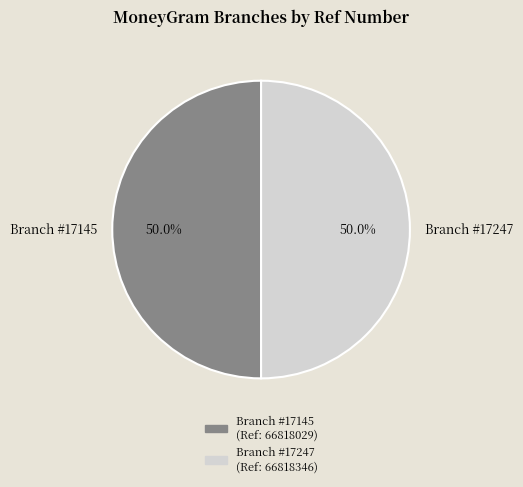

What is the total percentage of Branch #17145 and Branch #17247?

100.0%